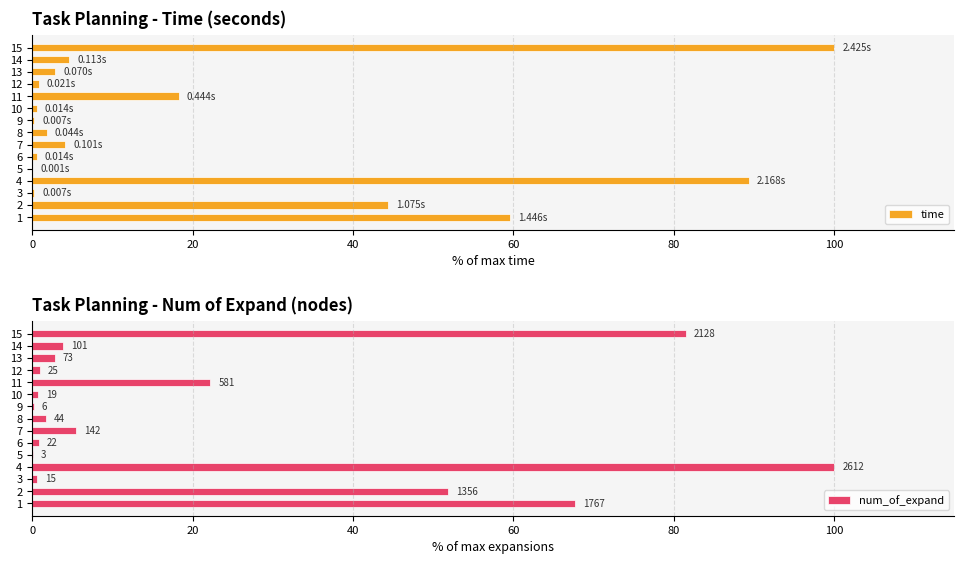

Rank the series at 6 from lowest to highest value.

time, num_of_expand